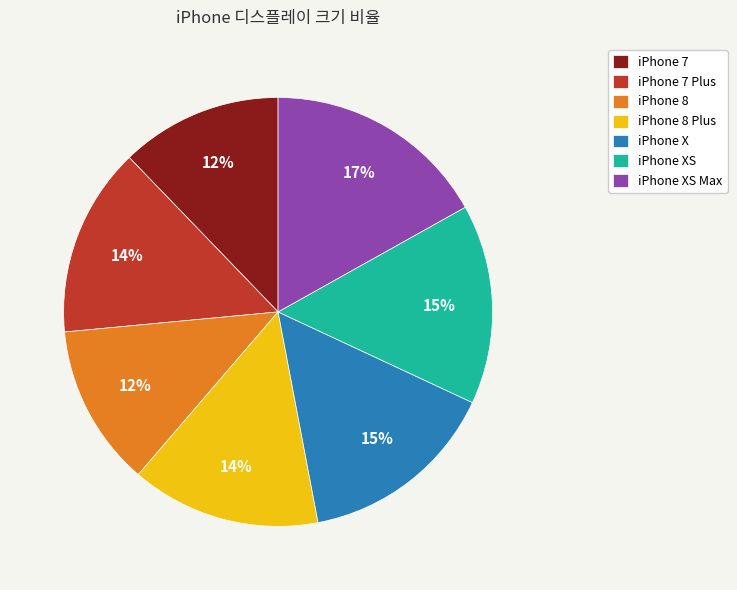

To the nearest percent, what is the average slice percentage?

14%